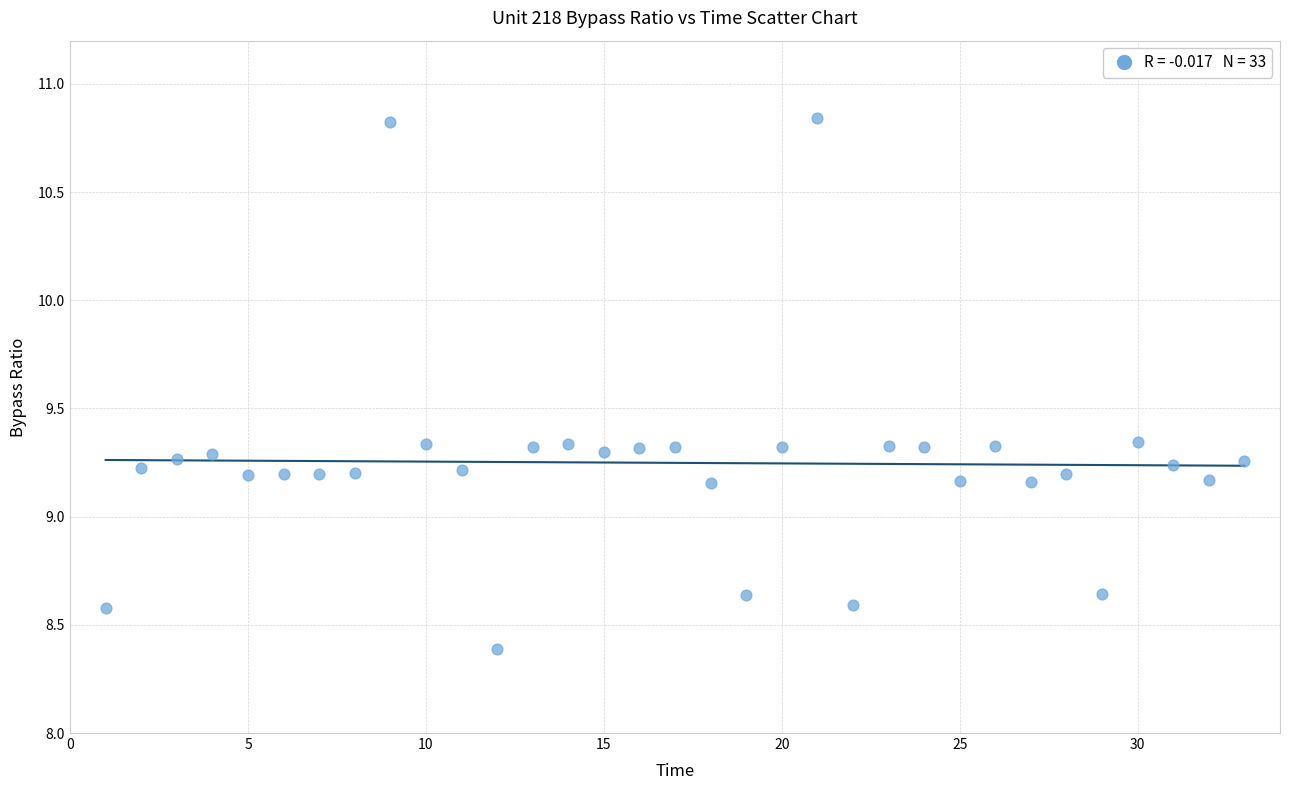

What is the range of Y values (max minus min)?

2.5